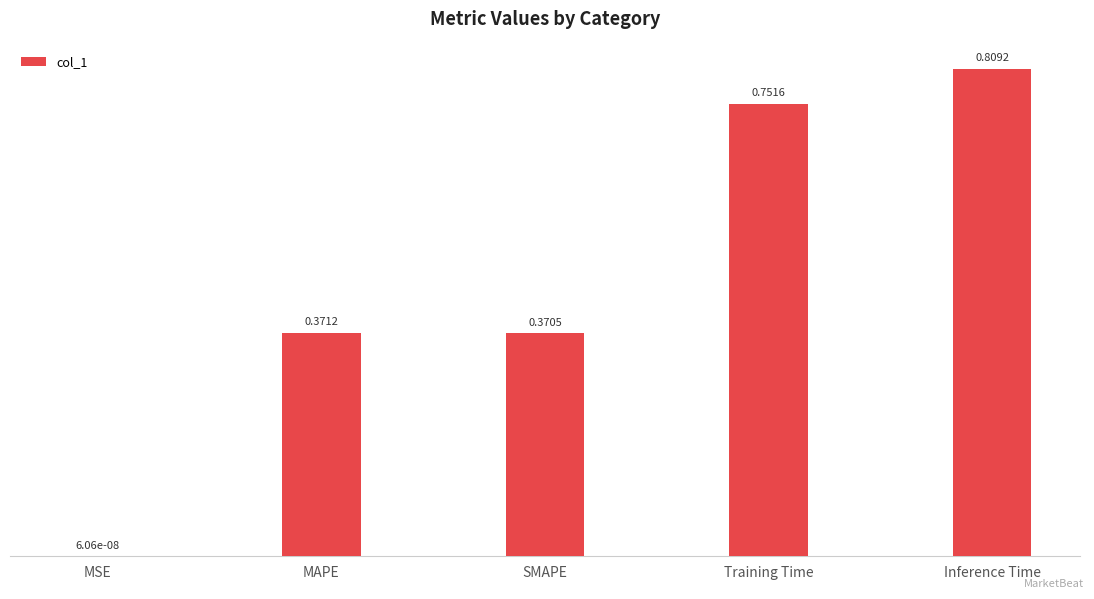

At which category does the chart reach its peak across all series?

Inference Time